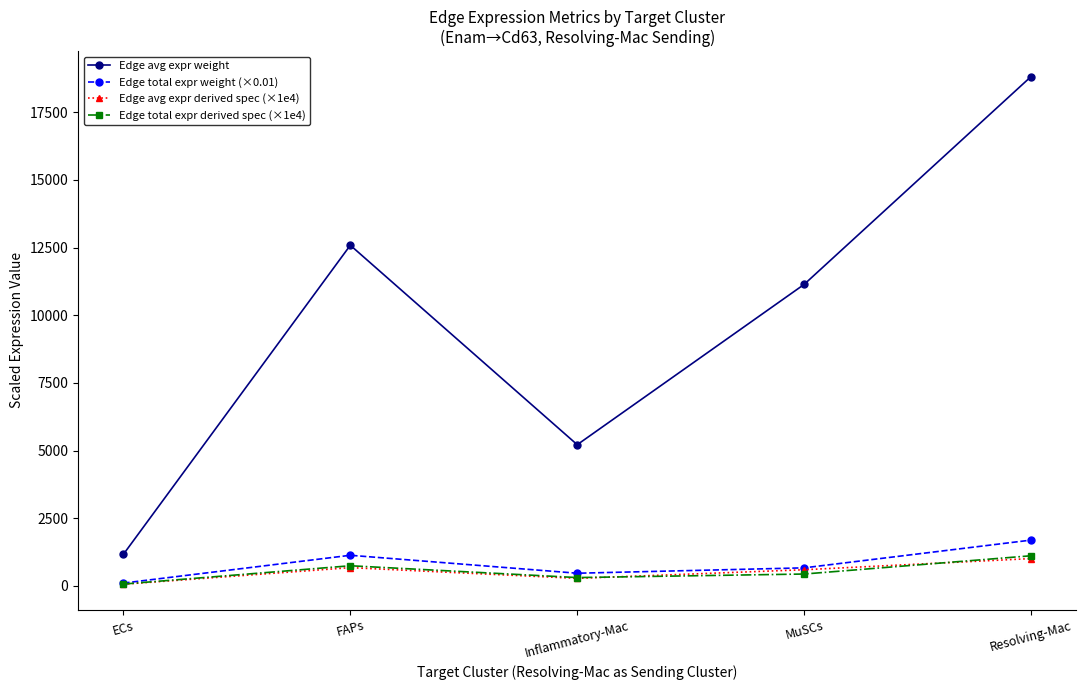

At which label does Edge avg expr derived spec (×1e4) first exceed 598?

FAPs